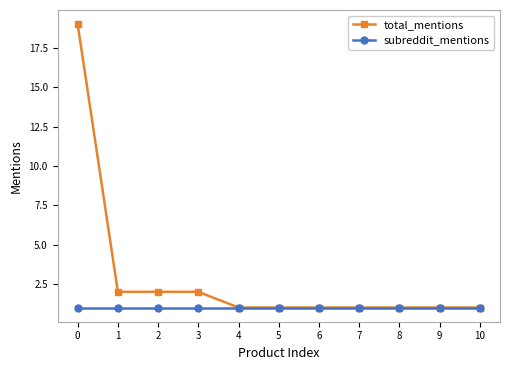

What is the sum of the subreddit_mentions values at 7 and 2?

2